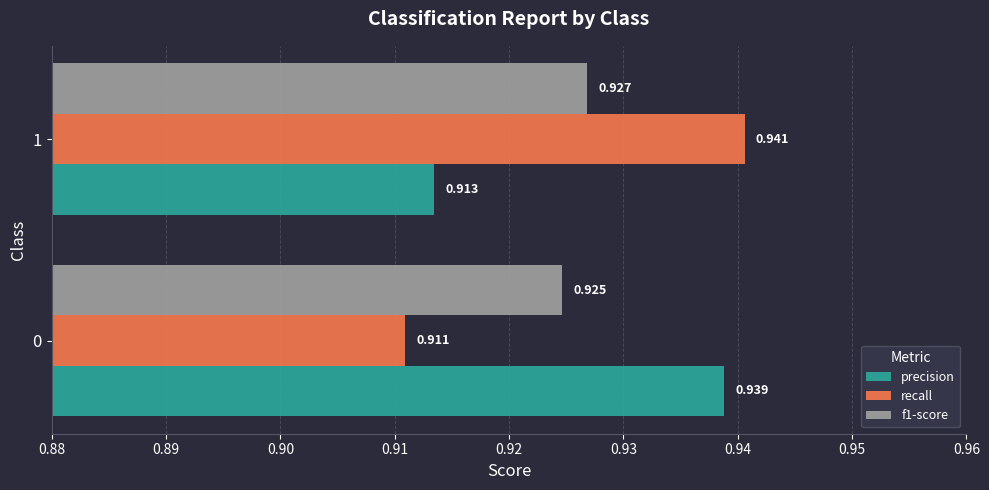

What are all the series names shown in the legend?

precision, recall, f1-score